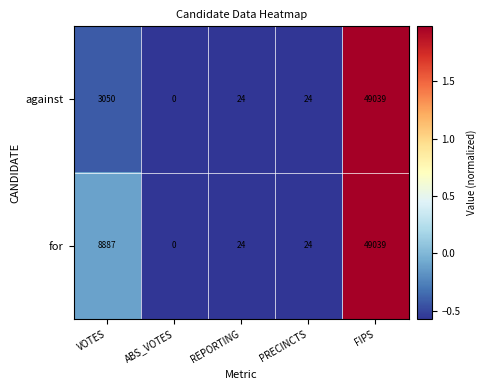

What is the sum of the for values at FIPS and ABS_VOTES?

49039